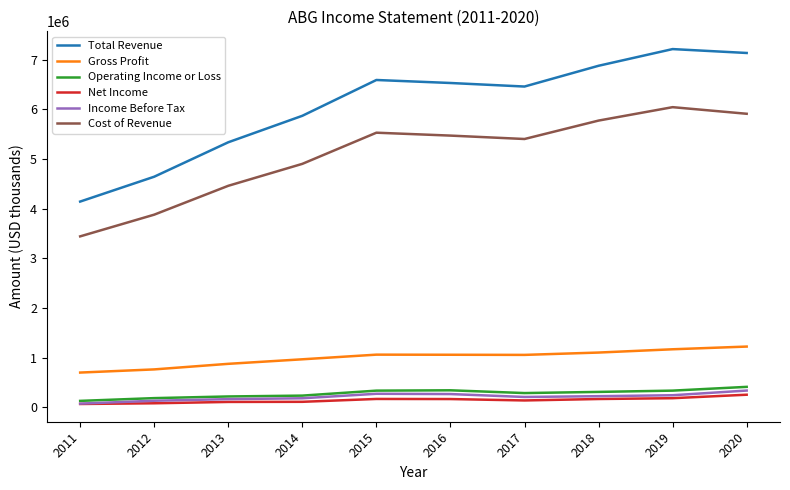

Which series has the widest spread of values?

Total Revenue